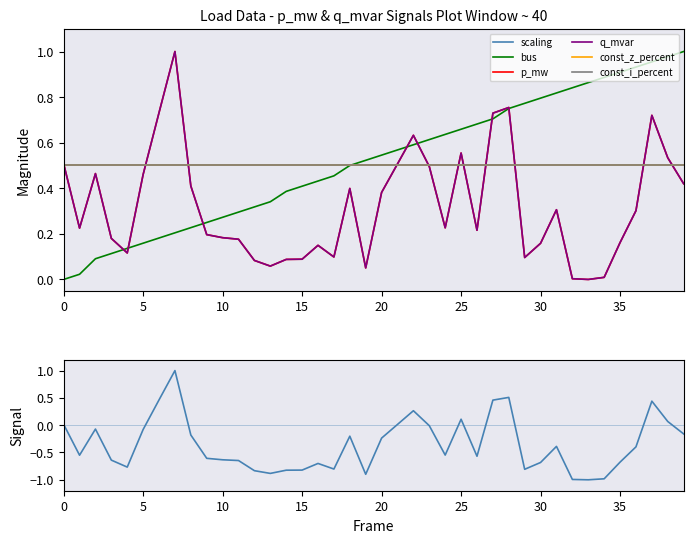

True or false: p_mw and q_mvar intersect in this chart.

True